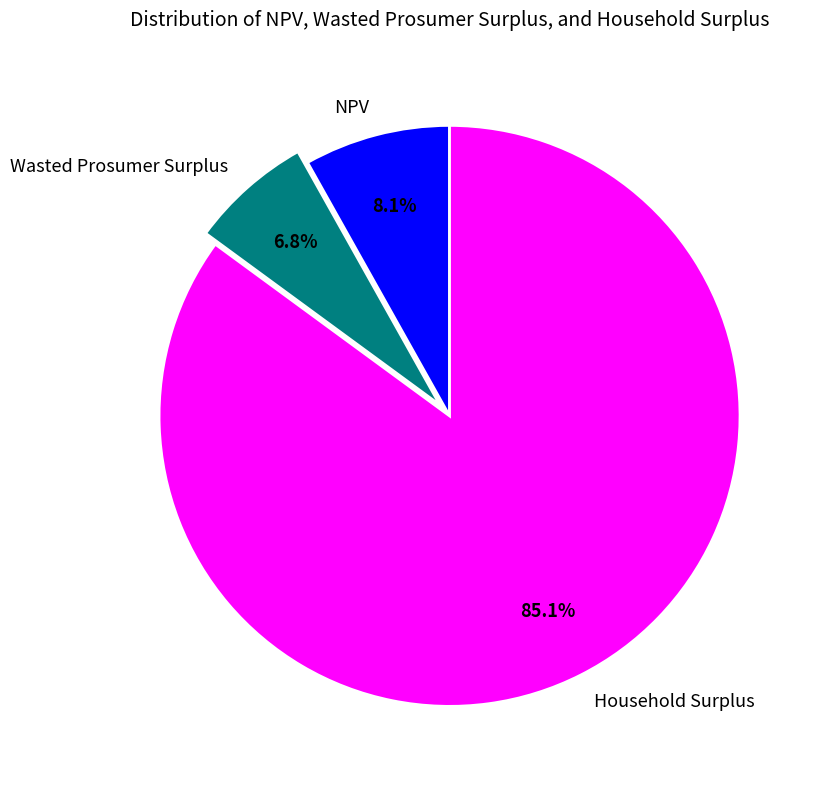

The Household Surplus slice represents 70% of the pie. True or false?

False